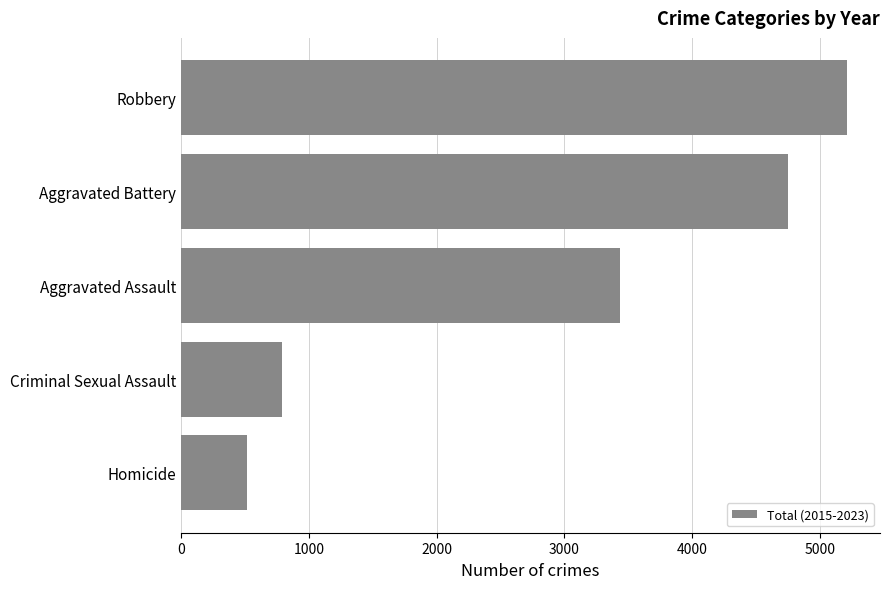

What is the average value?

2941